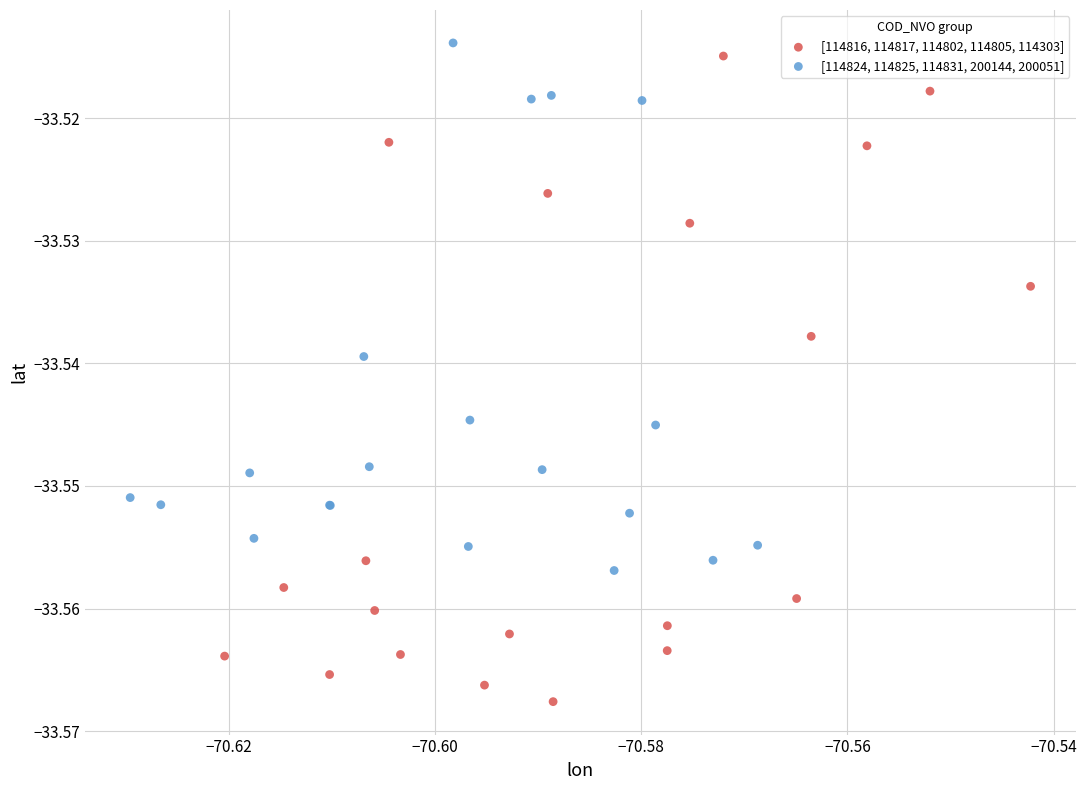

Which series reaches the minimum Y coordinate?

[114816, 114817, 114802, 114805, 114303]